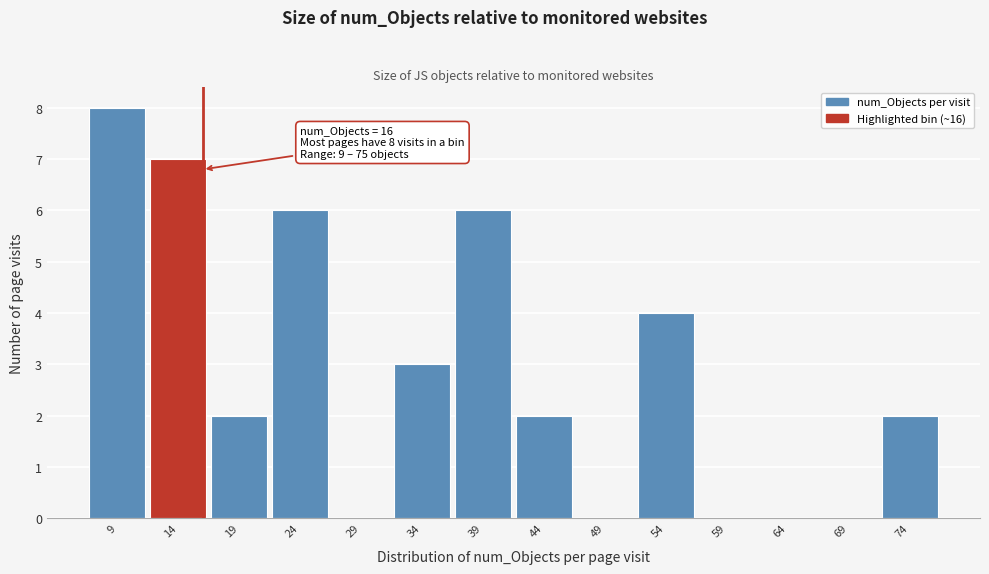

Which range on the x-axis has the tallest bar?

6.5 to 11.5